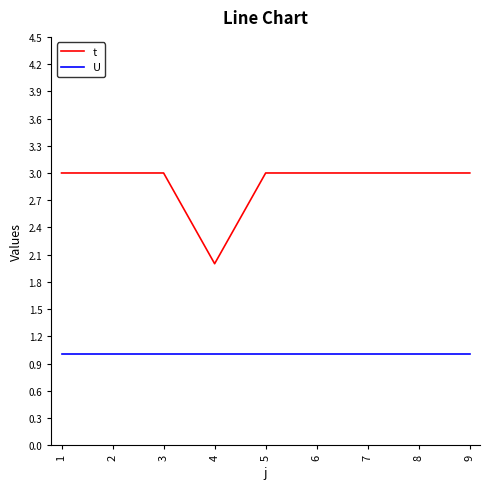

True or false: t and U cross at least once.

False